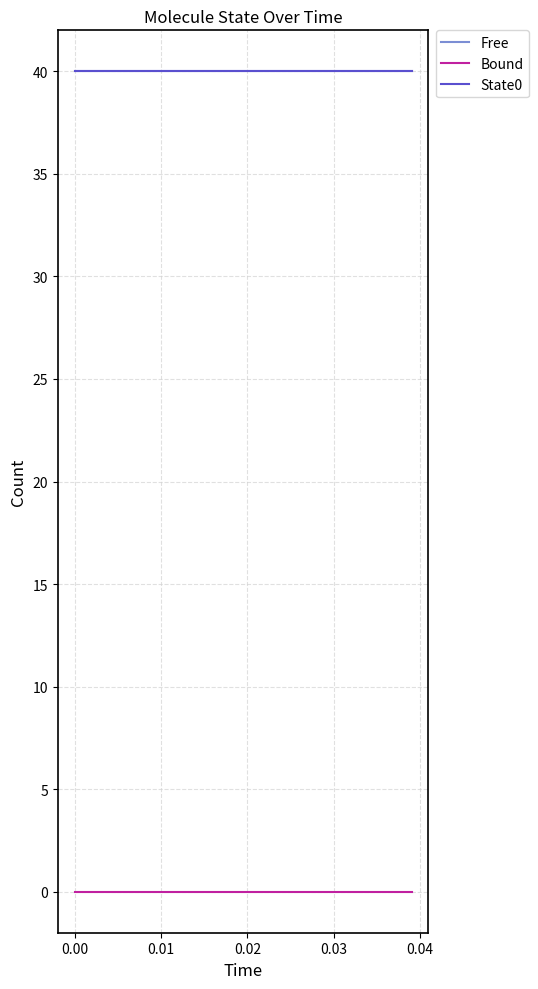

True or false: State0 has more than 2 points higher than both neighbors.

False